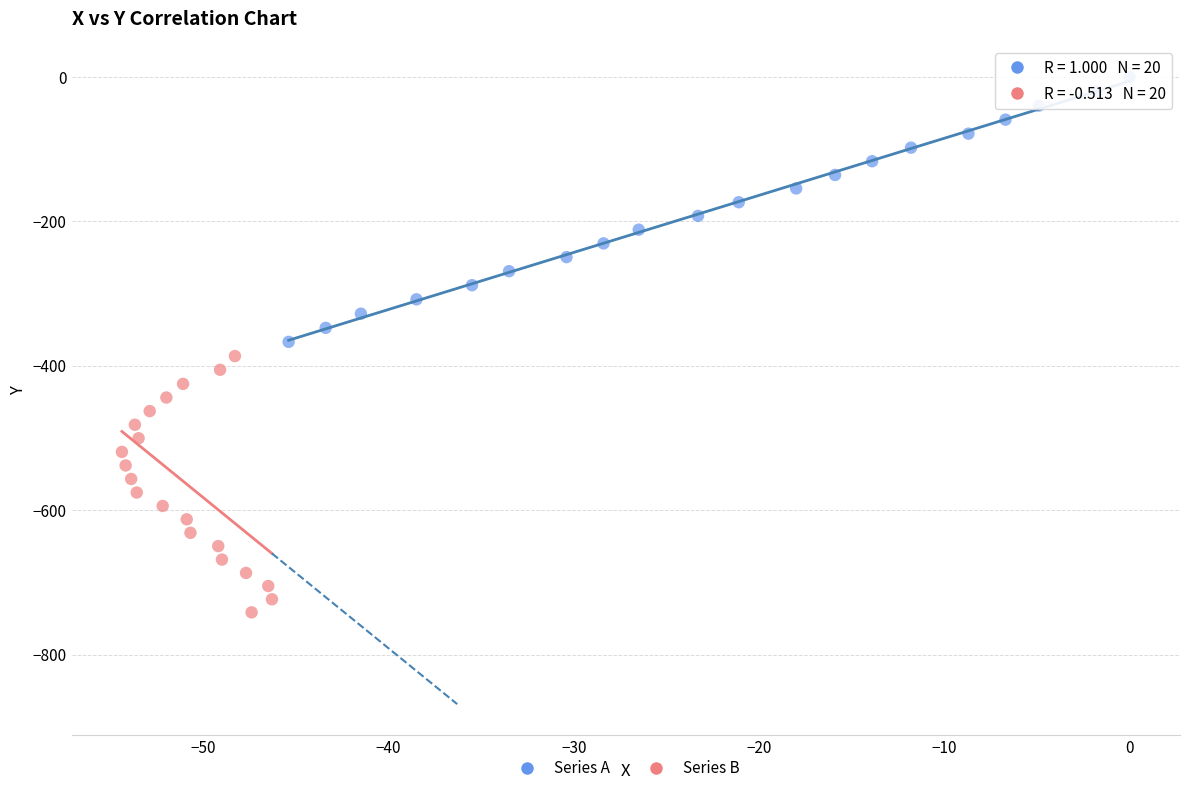

Which series has the largest Y range (max minus min)?

Series A